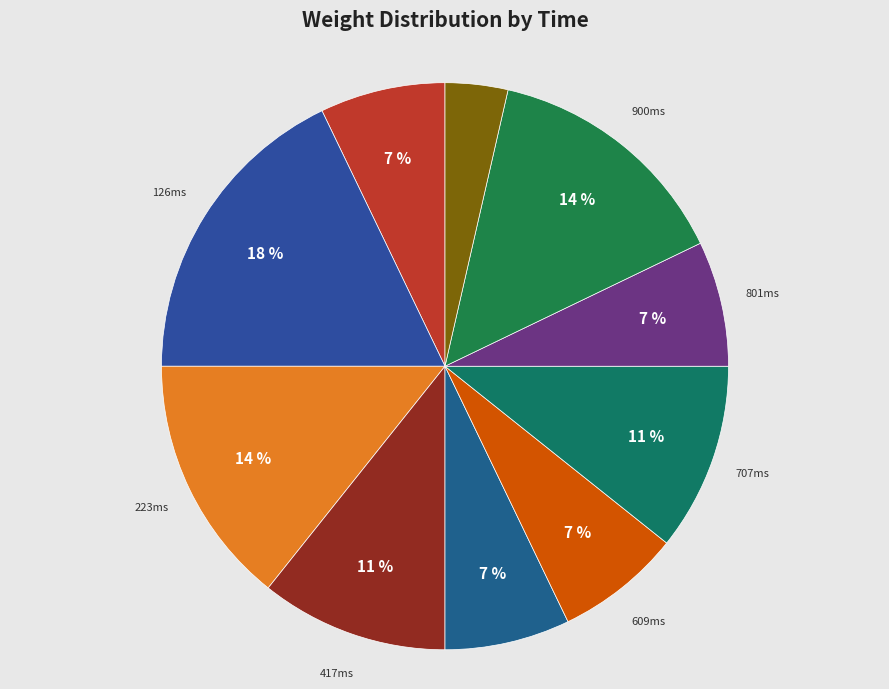

Is the sum of 031ms and 609ms greater than half?

No